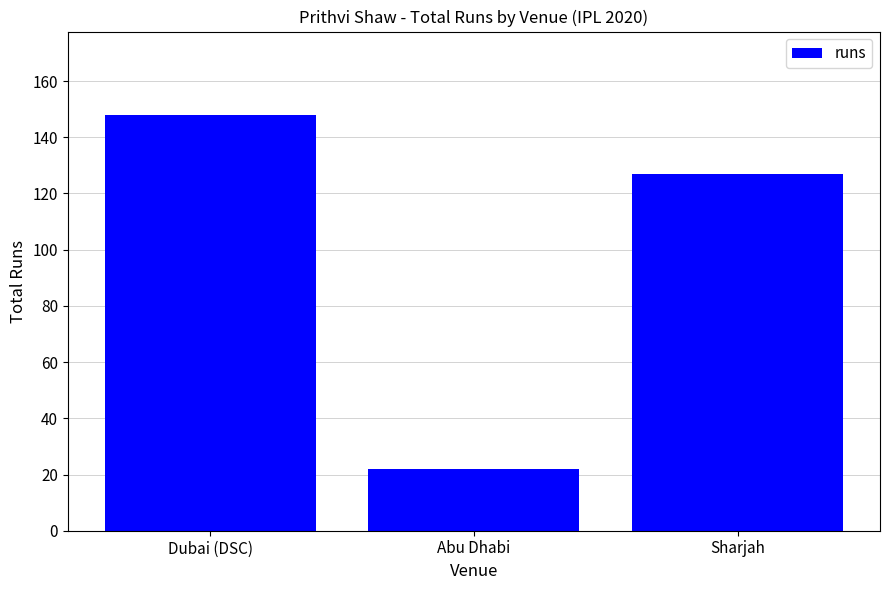

What is the maximum value shown in the chart?

148